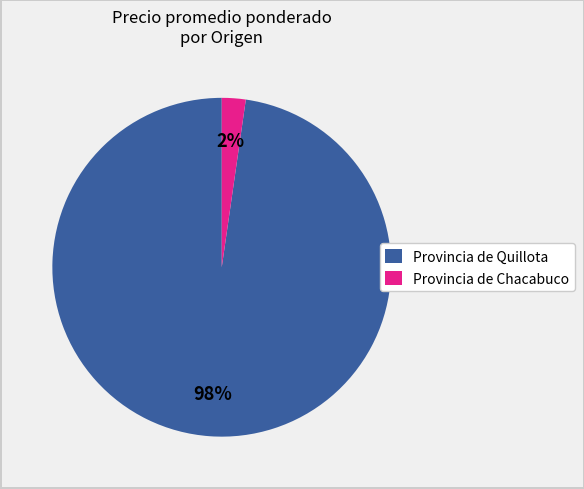

How many slices are in this pie chart?

2